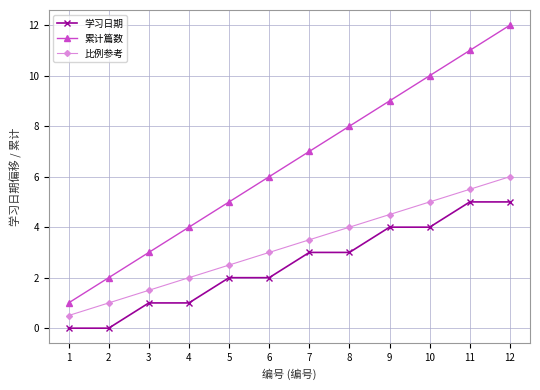

What is the highest value of the 累计篇数 series?

12.0